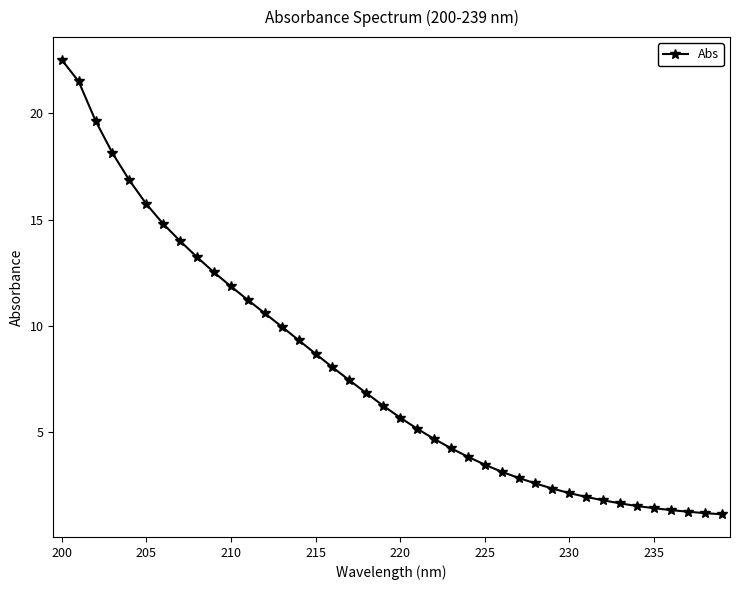

What is the average value?

7.8